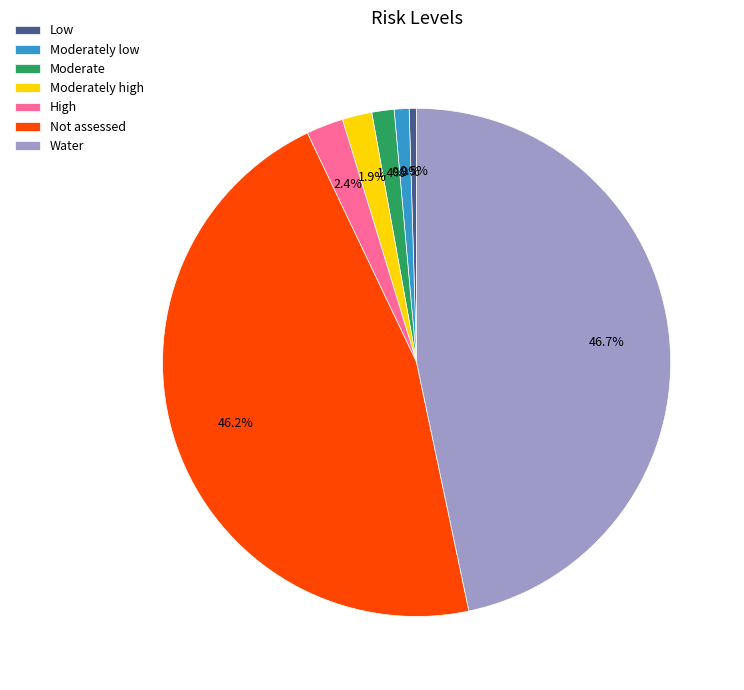

What is the ratio of the value at Moderate to the value at High?

0.6